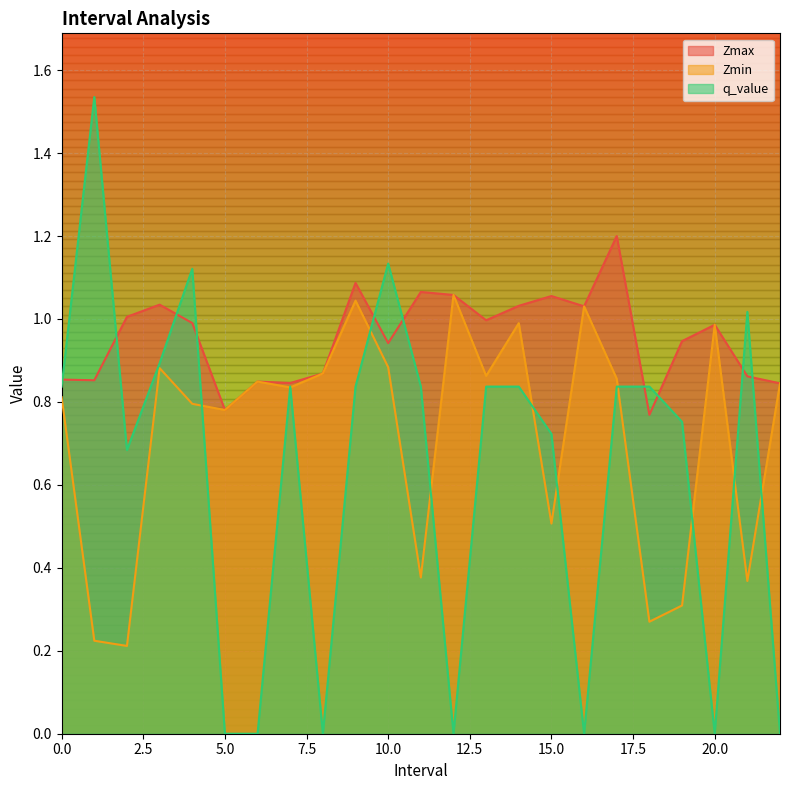

At 0.0, list the series in order from largest to smallest.

Zmax, q_value, Zmin